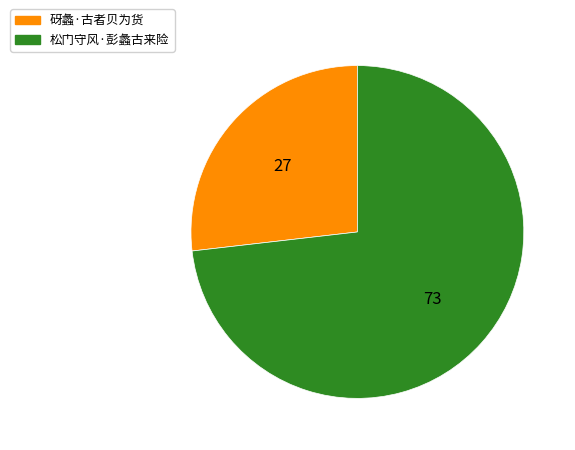

True or false: 砑蠡·古者贝为货 accounts for 39% of the total.

False